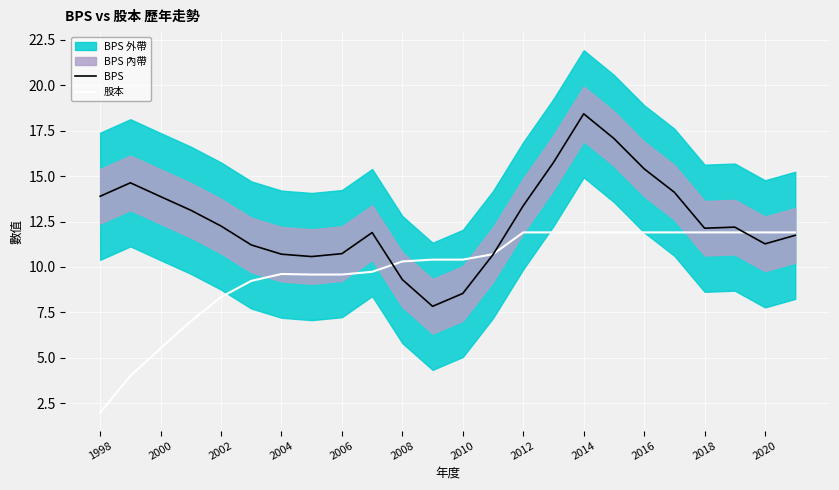

Read the BPS value at 13.

10.7